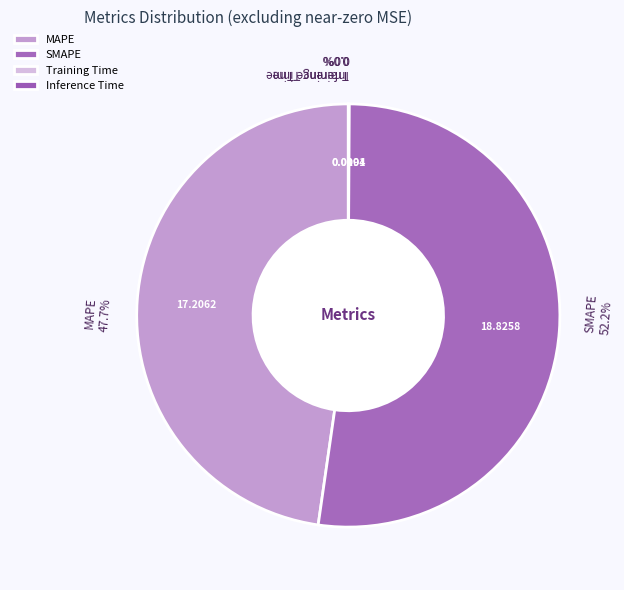

Is there any slice that represents more than half of the pie?

Yes